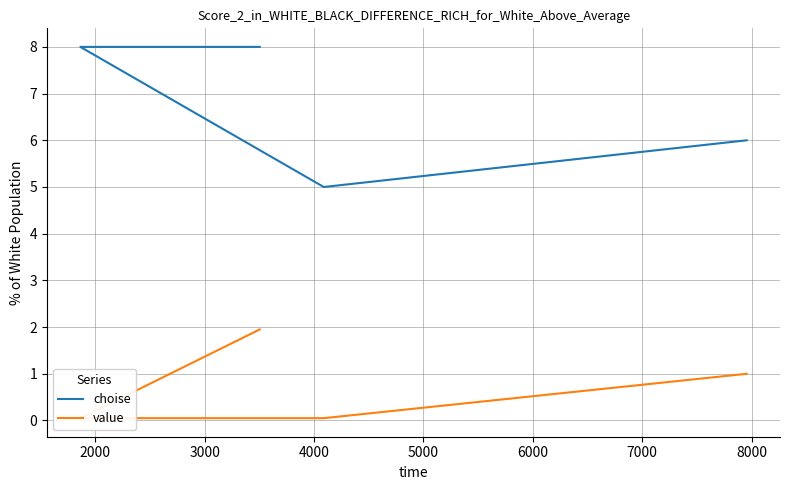

At how many categories does at least one series exceed 3?

4